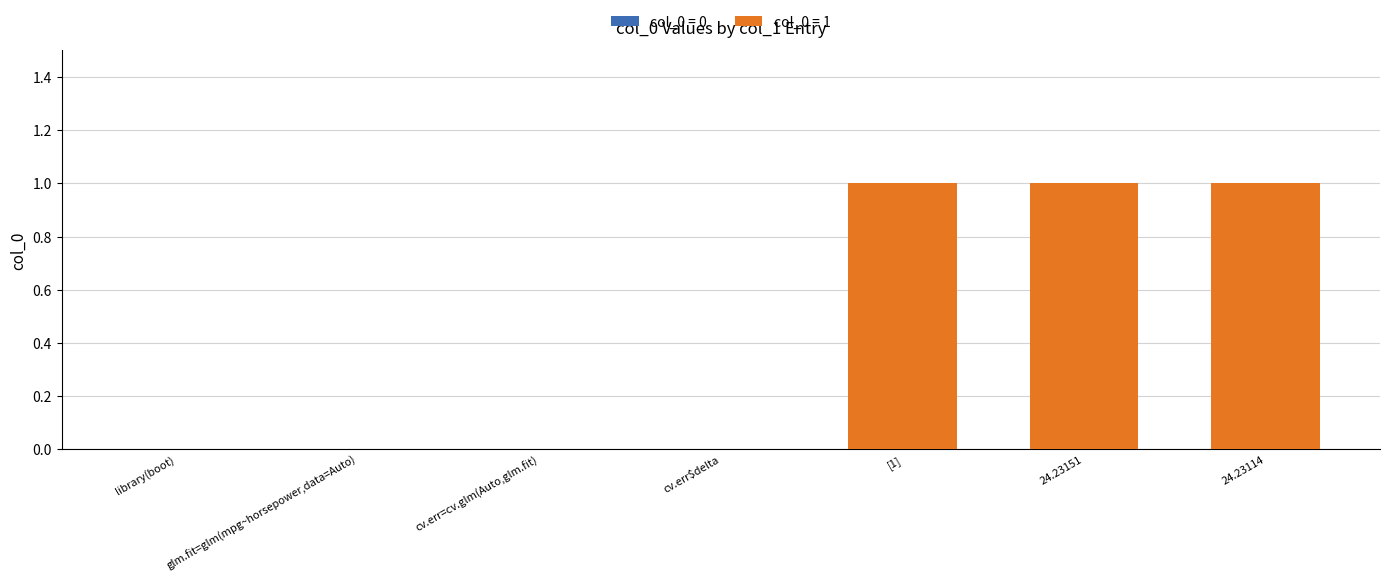

What is the sum of all values?

3